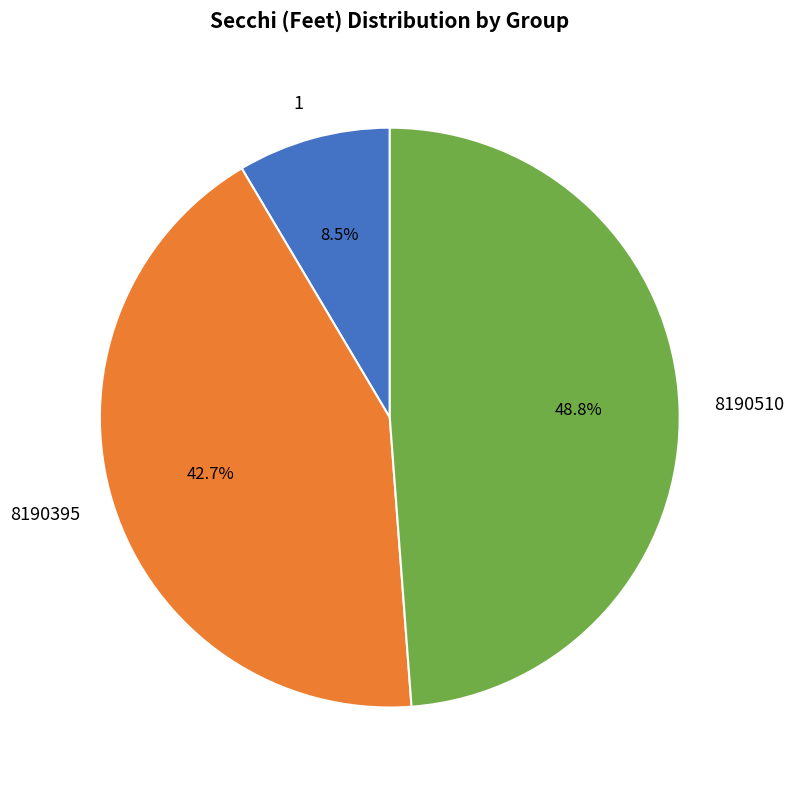

To the nearest percent, what is the difference between the largest and smallest slice percentages?

40%